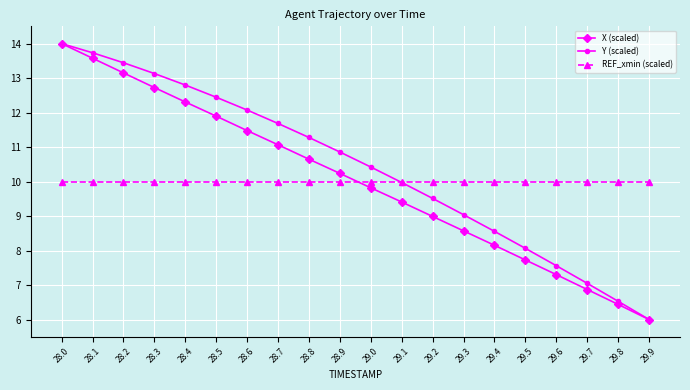

How many categories are shown in the chart?

20